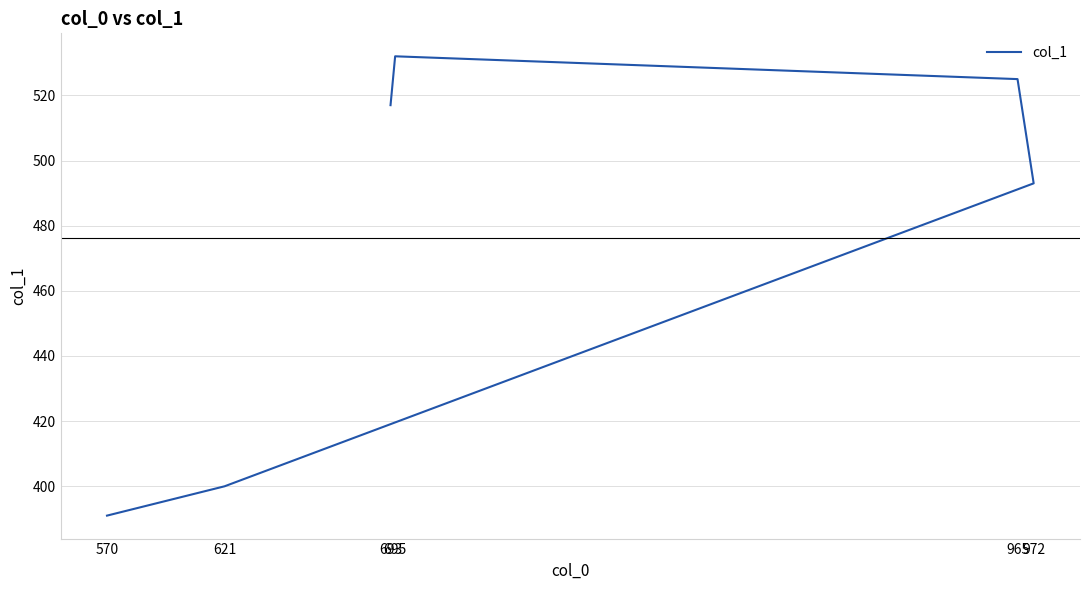

The chart shows a value of 753 at 972. True or false?

False